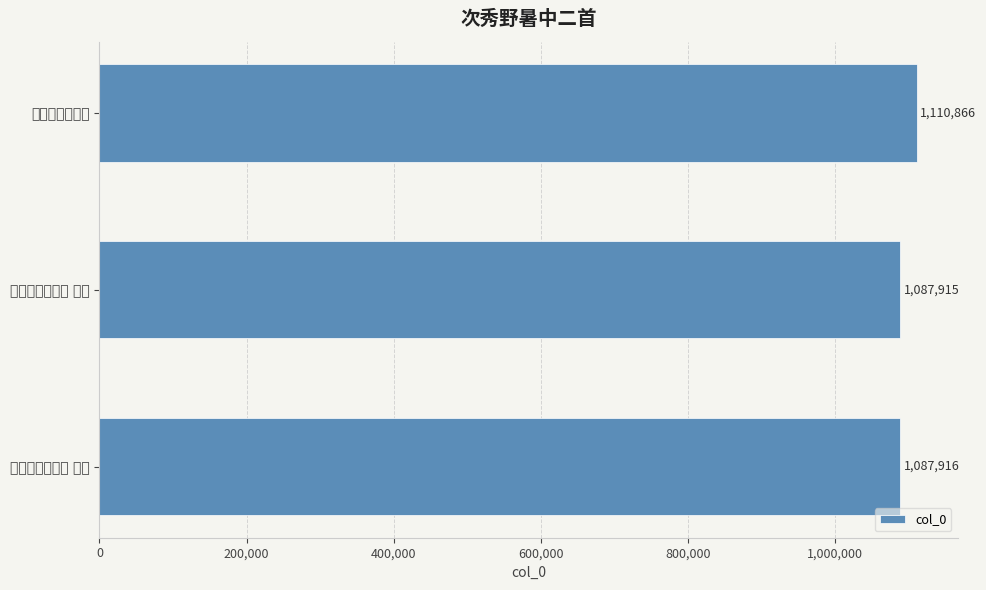

Rank the categories by value from lowest to highest.

次秀野暑中二首 其一, 次秀野暑中二首 其二, 次秀野暑中二首